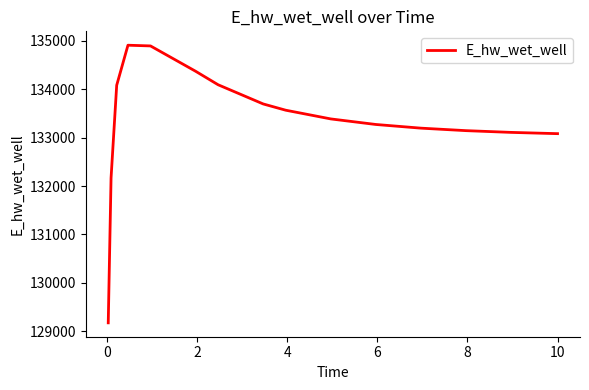

What is the difference between the maximum and minimum values?

5734.7